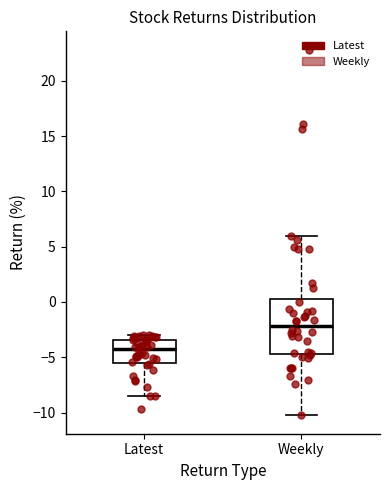

Reading left to right, read every box against the y-axis: the position of its median line, the range the box covers, and the ends of its whiskers. The values are not printed on the chart, so give them approximately, as read against the axis.

Latest: median -4.0, box -5.5 to -3.5, whiskers -8.5 to -3.0
Weekly: median -2.0, box -4.5 to 0.5, whiskers -10.5 to 6.0